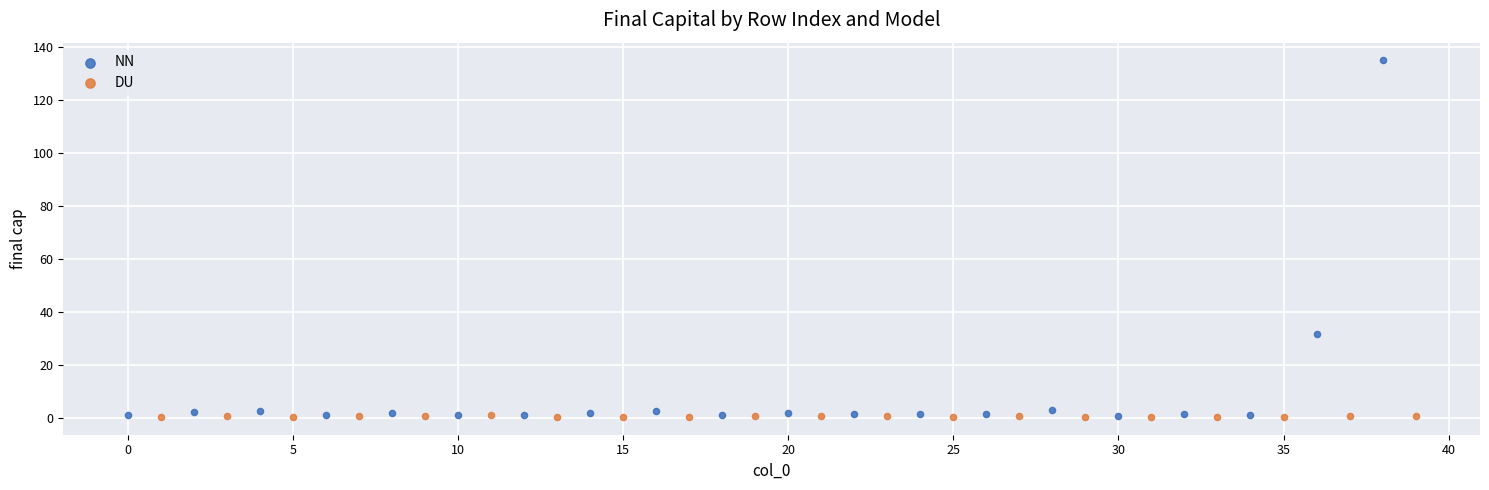

What are all the series names shown in the legend?

NN, DU